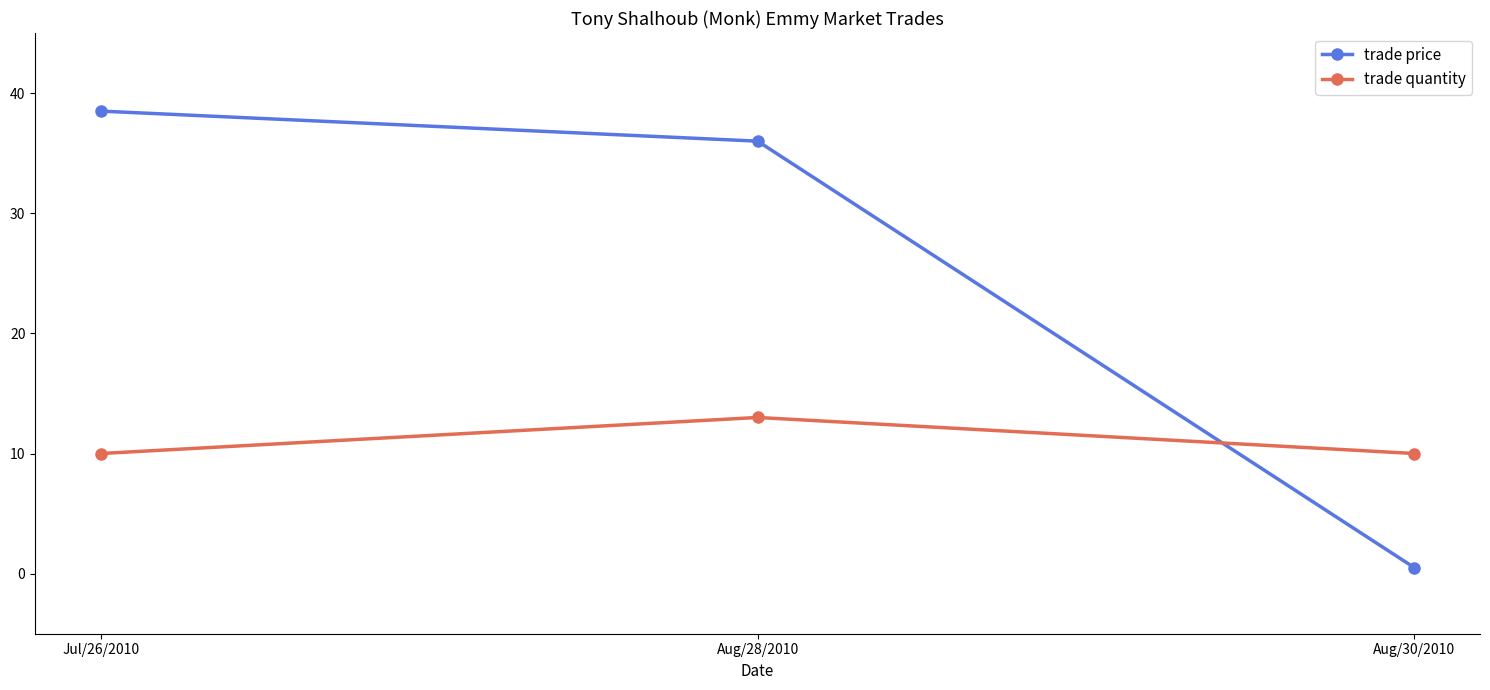

Reading left to right, what are all the values shown in this chart?

trade price: Jul/26/2010=38.5	Aug/28/2010=36.0	Aug/30/2010=0.5
trade quantity: Jul/26/2010=10.0	Aug/28/2010=13.0	Aug/30/2010=10.0